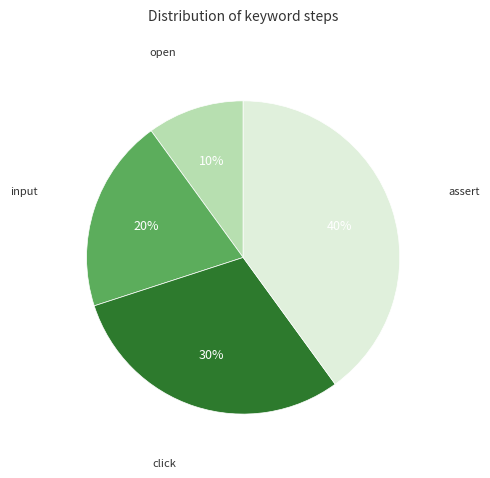

Combined, do input and assert account for over 50%?

Yes